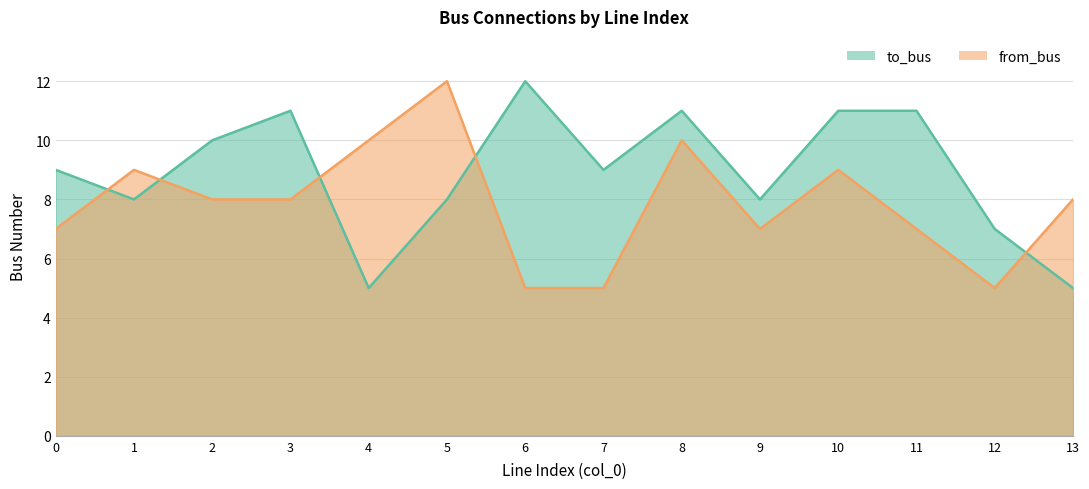

How many interior local valleys does the to_bus series have?

4